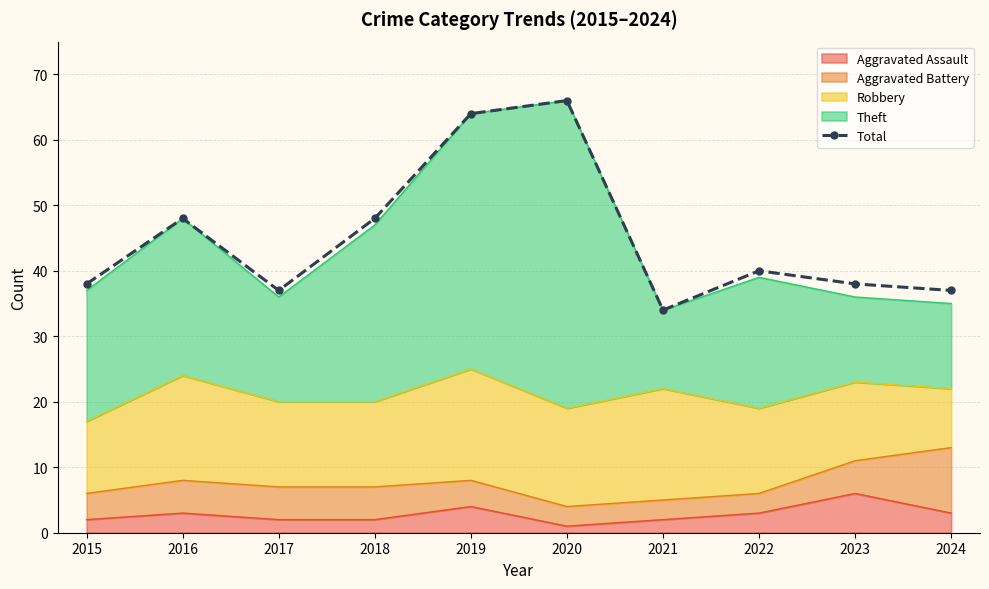

Which has a higher value, 2019 or 2015?

2019